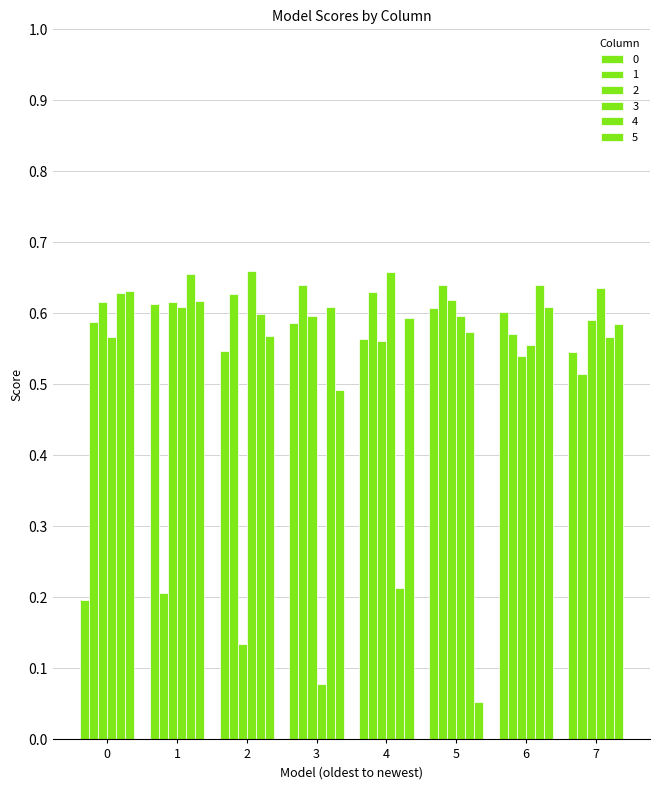

Reading right to left, list all the values displayed in this chart.

0: 0.5	0.6	0.6	0.6	0.6	0.5	0.6	0.2
1: 0.5	0.6	0.6	0.6	0.6	0.6	0.2	0.6
2: 0.6	0.5	0.6	0.6	0.6	0.1	0.6	0.6
3: 0.6	0.6	0.6	0.7	0.1	0.7	0.6	0.6
4: 0.6	0.6	0.6	0.2	0.6	0.6	0.7	0.6
5: 0.6	0.6	0.1	0.6	0.5	0.6	0.6	0.6